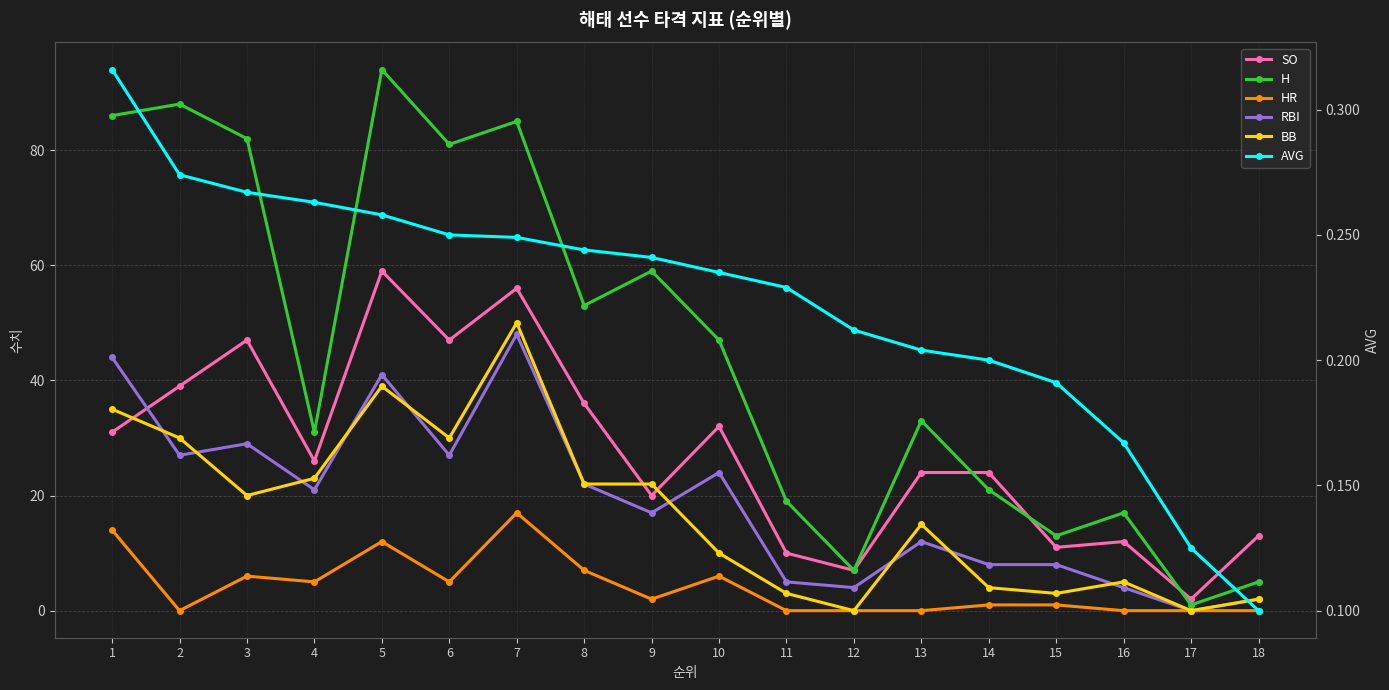

Is this an area chart (filled region under the line)?

No